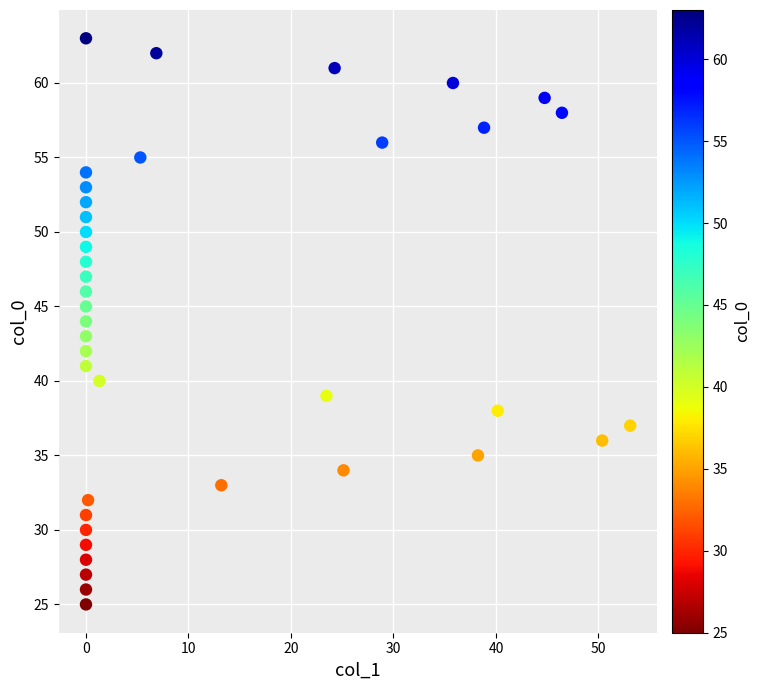

What is the range of Y values (max minus min)?

38